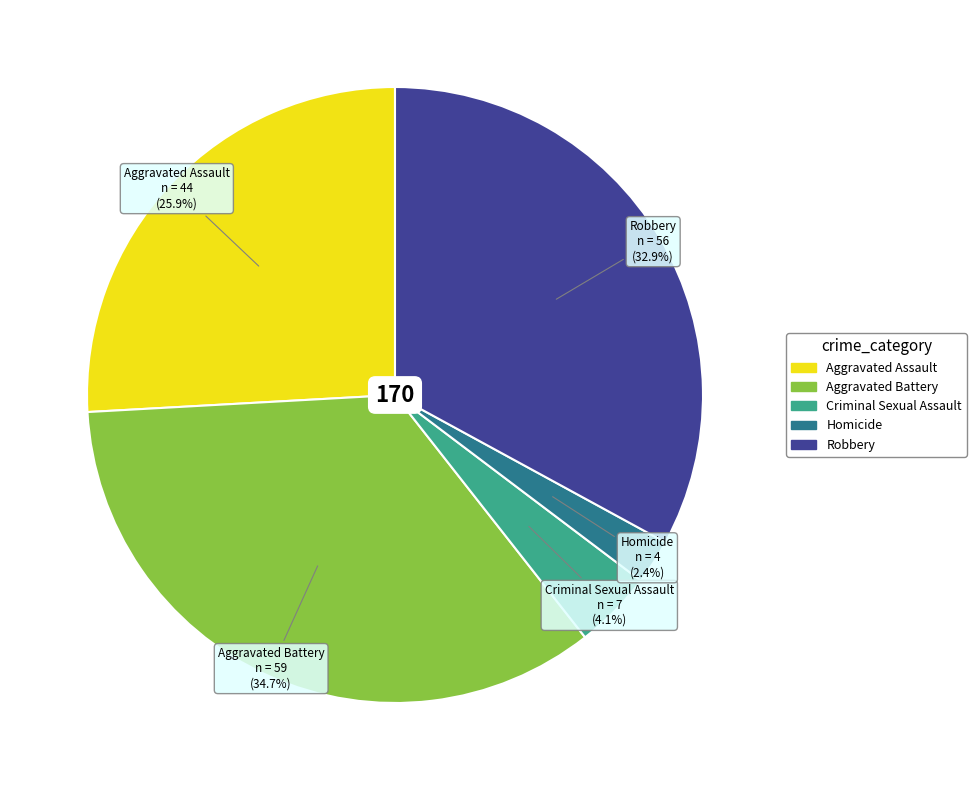

Rank the categories by value from lowest to highest.

Homicide, Criminal Sexual Assault, Aggravated Assault, Robbery, Aggravated Battery